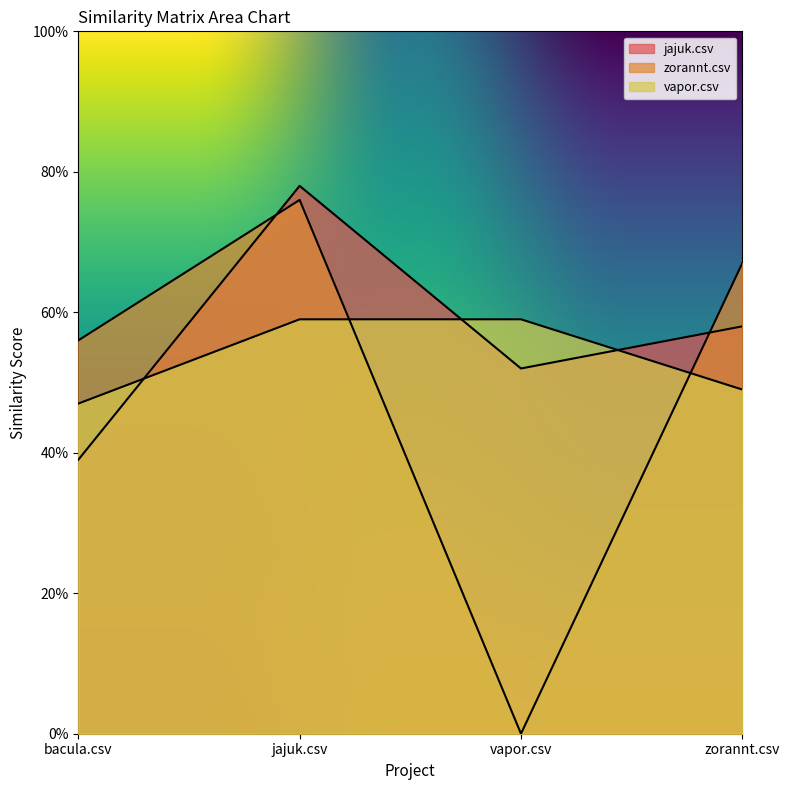

The value of vapor.csv at zorannt.csv is 0.5. True or false?

True